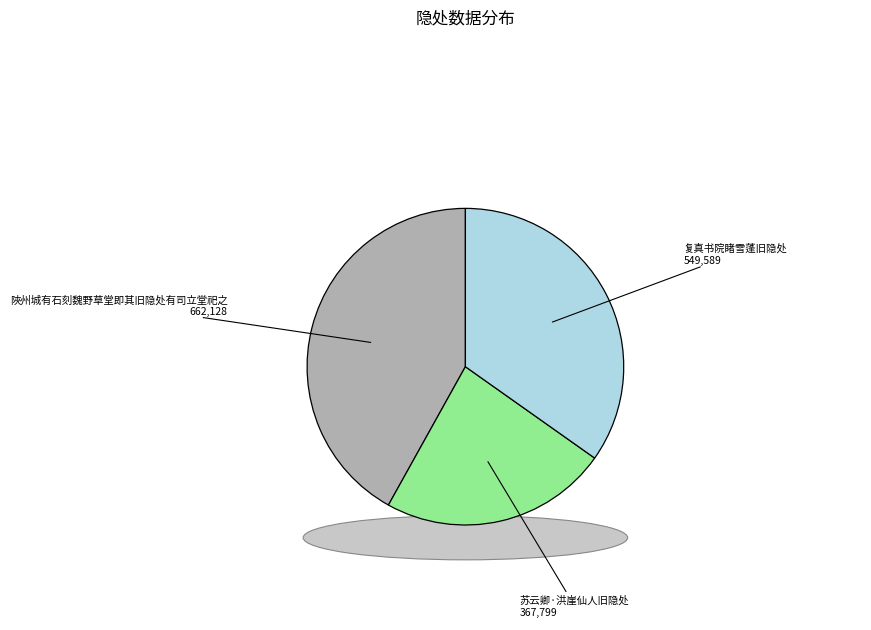

True or false: 苏云卿·洪崖仙人旧隐处 accounts for 16% of the total.

False